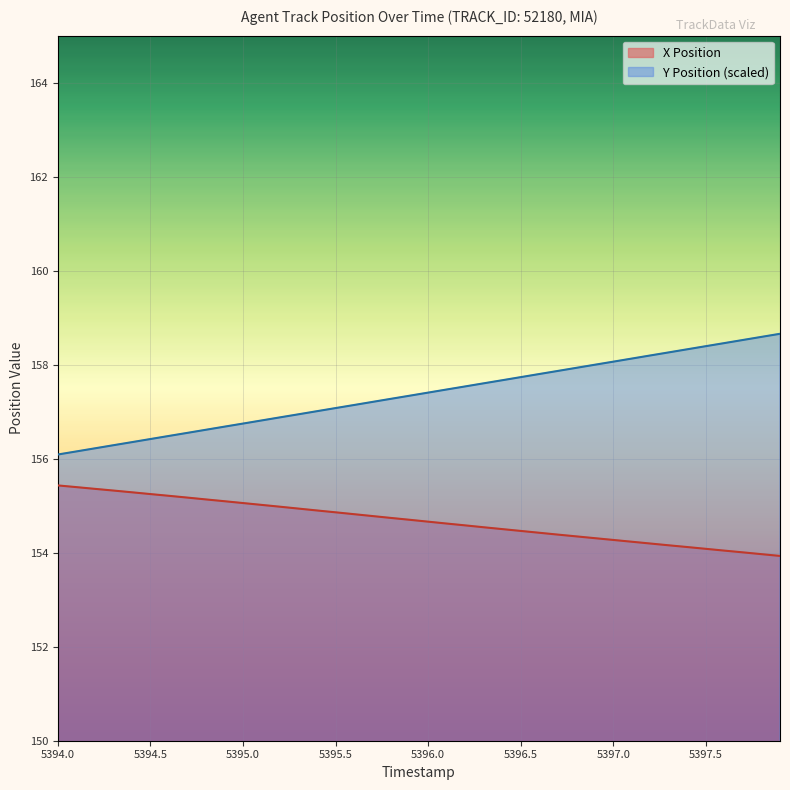

Which series has the largest total across all categories?

Y Position (scaled)